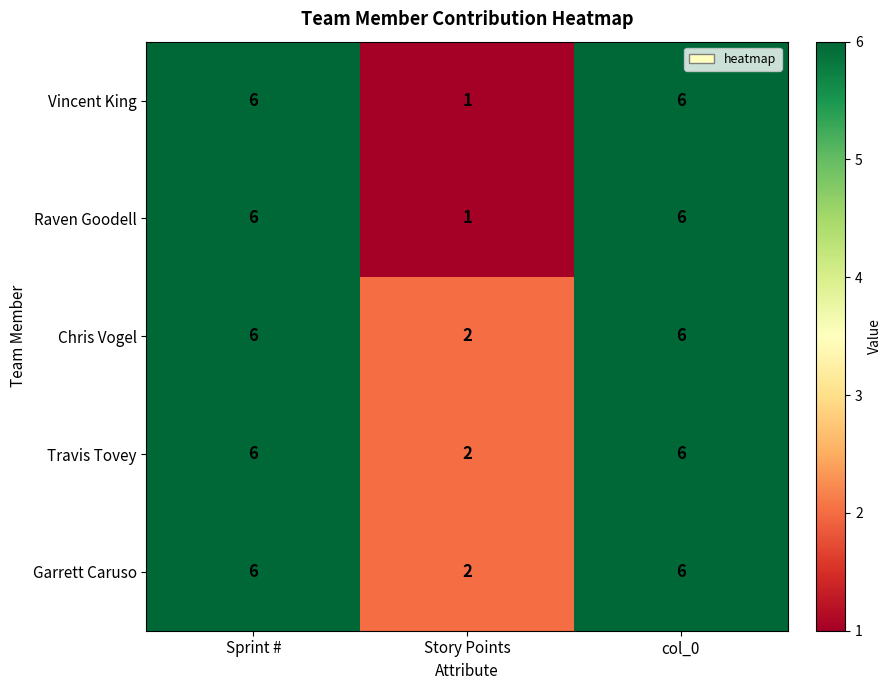

At how many categories does at least one series exceed 1?

3